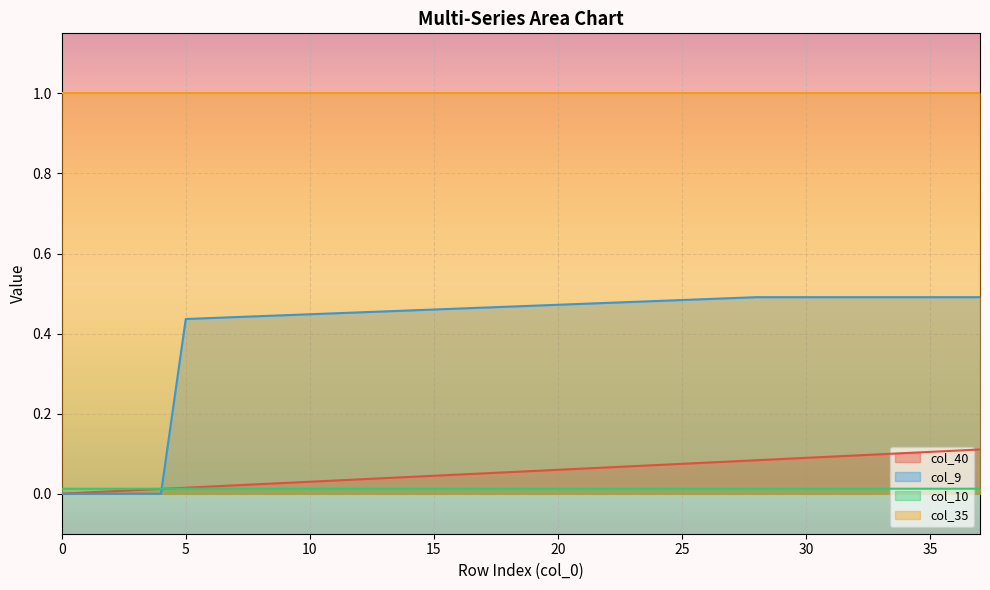

The col_9 series shows 0.0 at 0. True or false?

True